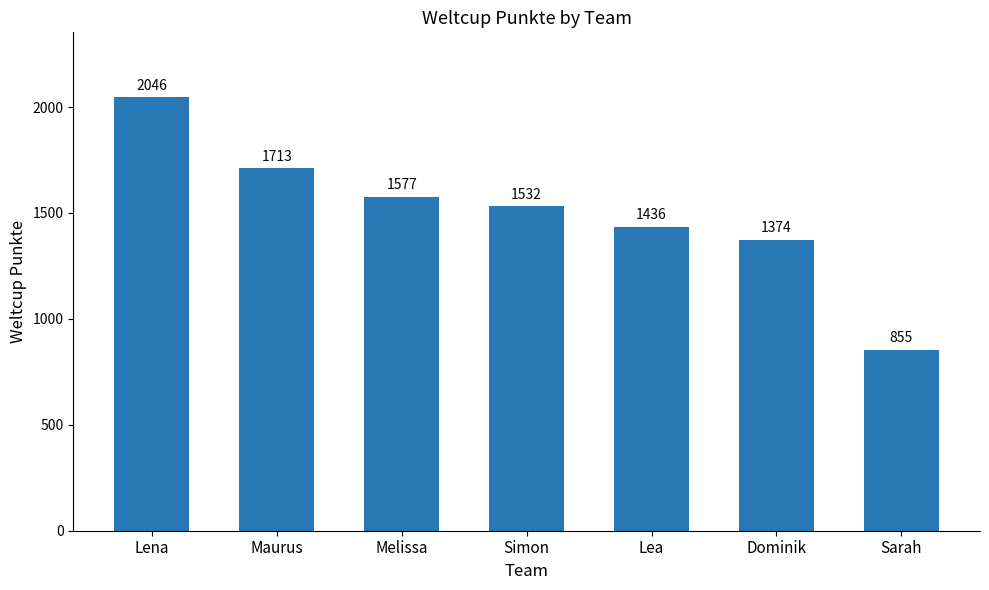

What position from the left is Lena?

1